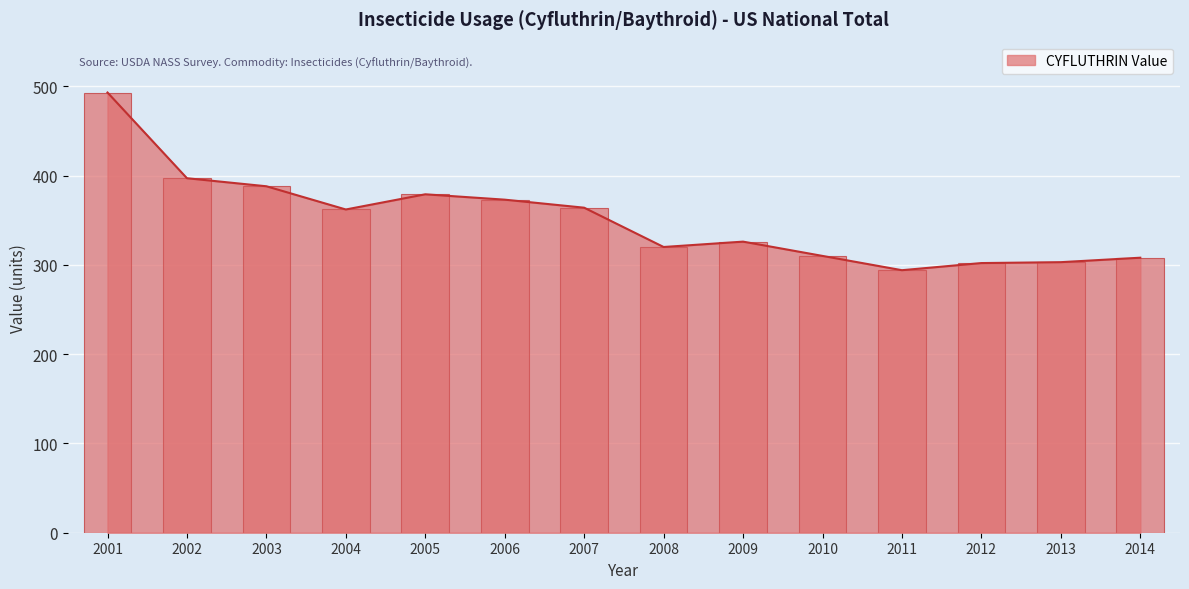

Between 2005 and 2009, which is larger?

2005